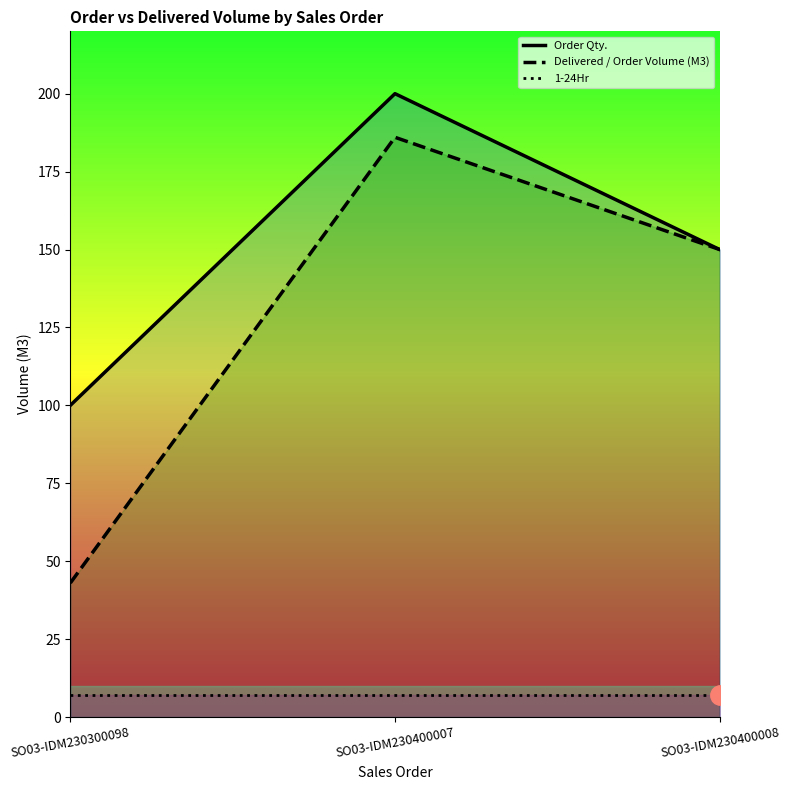

The value of Delivered / Order Volume (M3) at SO03-IDM230400007 is 186. True or false?

True